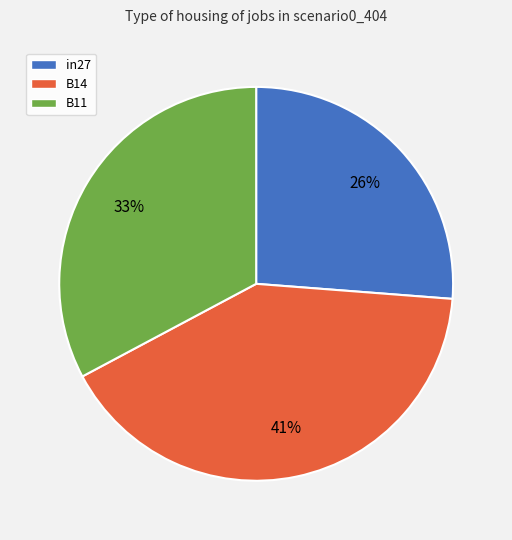

To the nearest percent, what percentage of the pie is in27?

26%